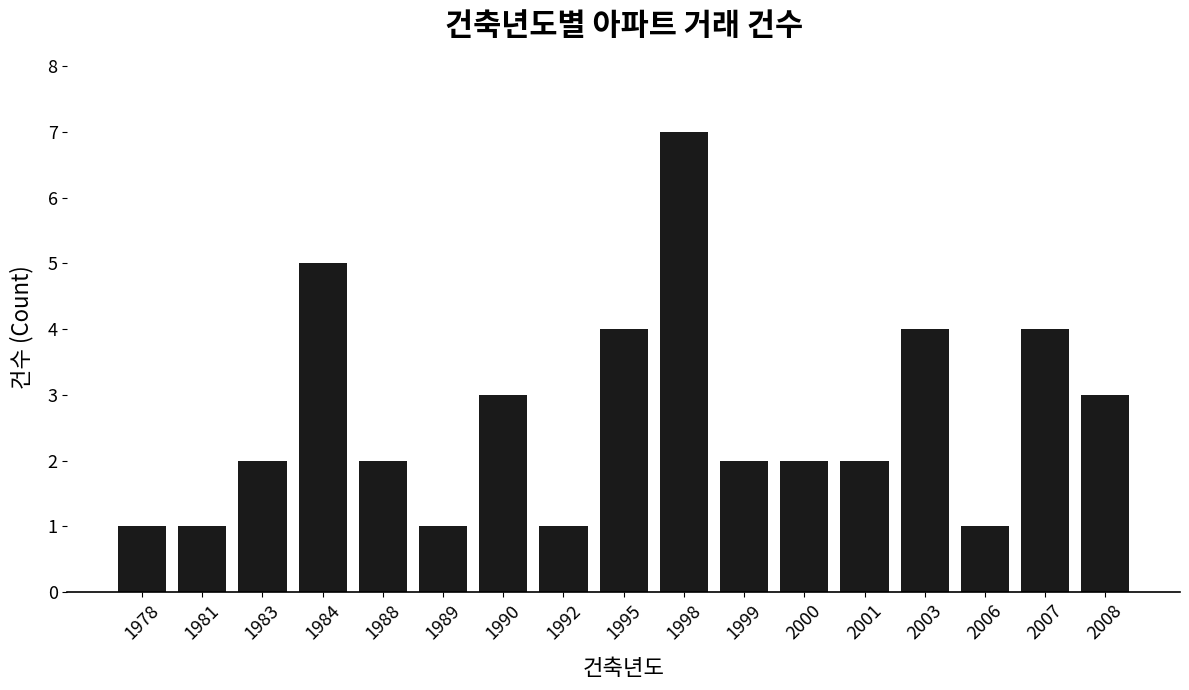

Does the chart contain any negative values?

No